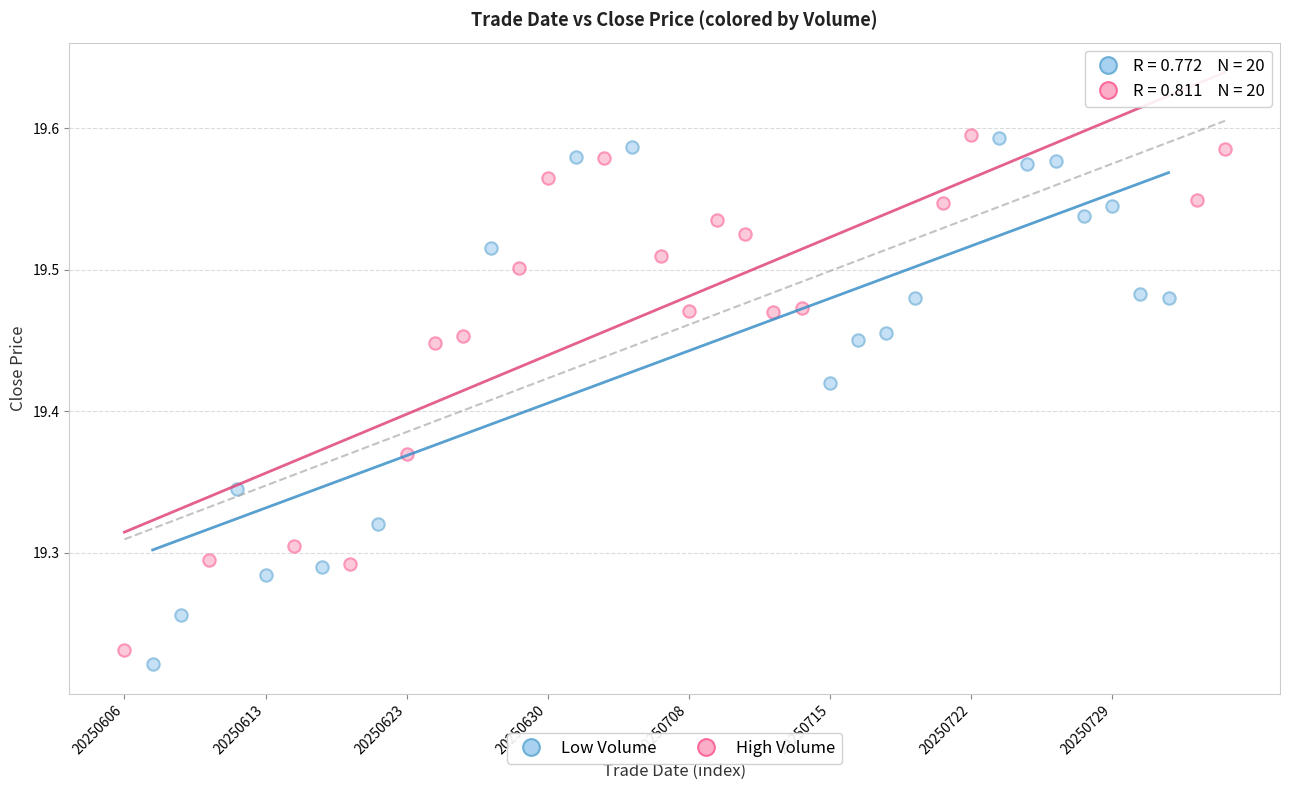

What are all the series names shown in the legend?

Low Volume, High Volume